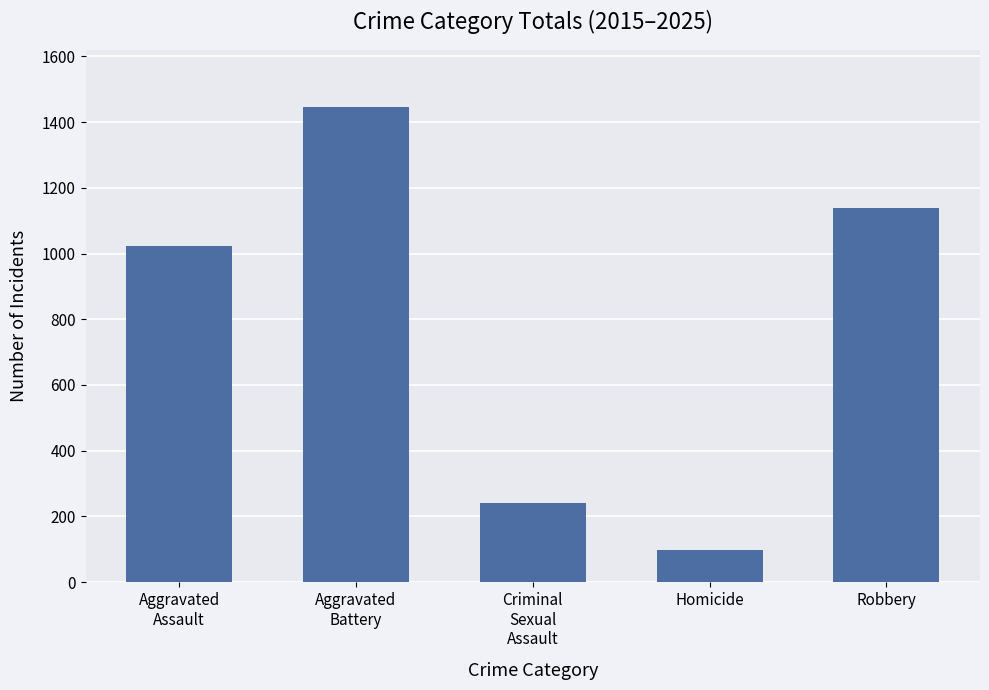

What is the greatest value displayed?

1446